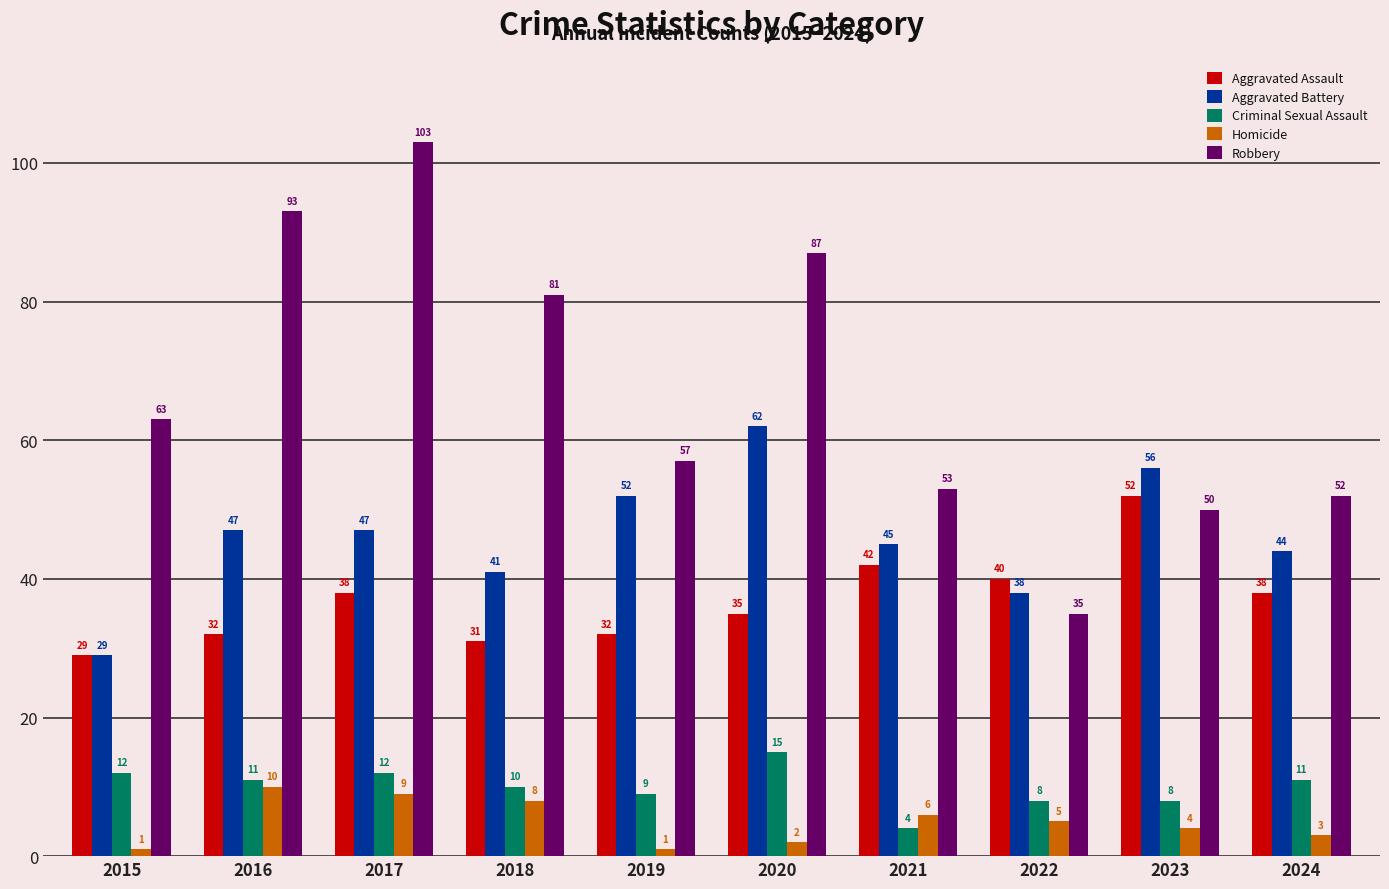

How many Homicide values are between 2 and 8?

6